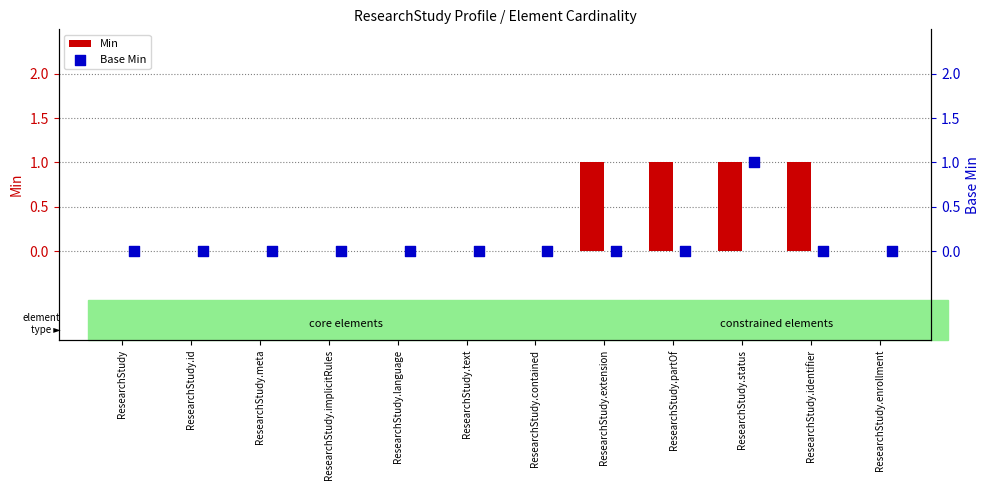

Which series has the largest Y range (max minus min)?

Min